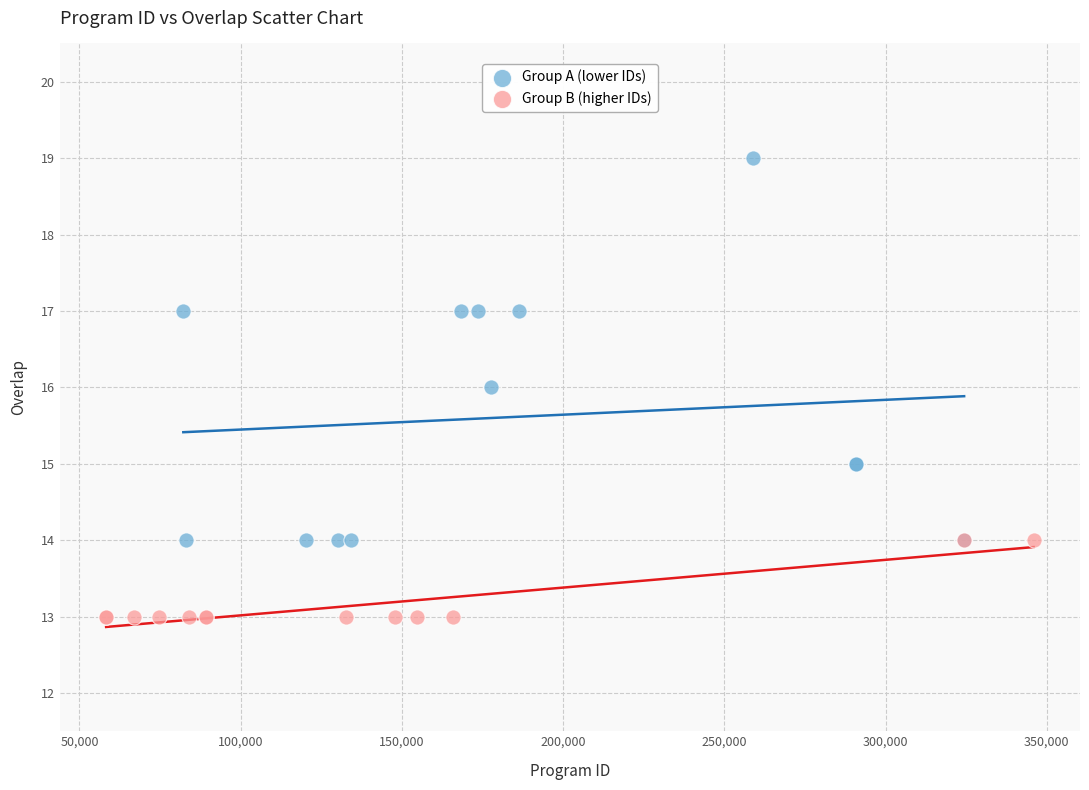

Which series reaches the minimum Y coordinate?

Group B (higher IDs)